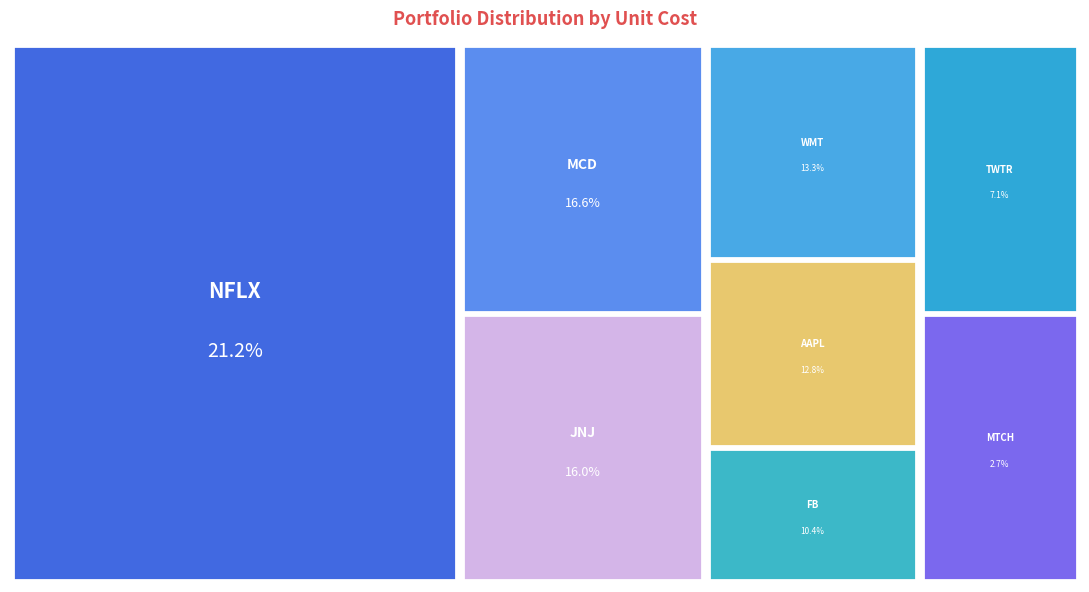

To the nearest percent, what percentage of the pie is WMT?

13%